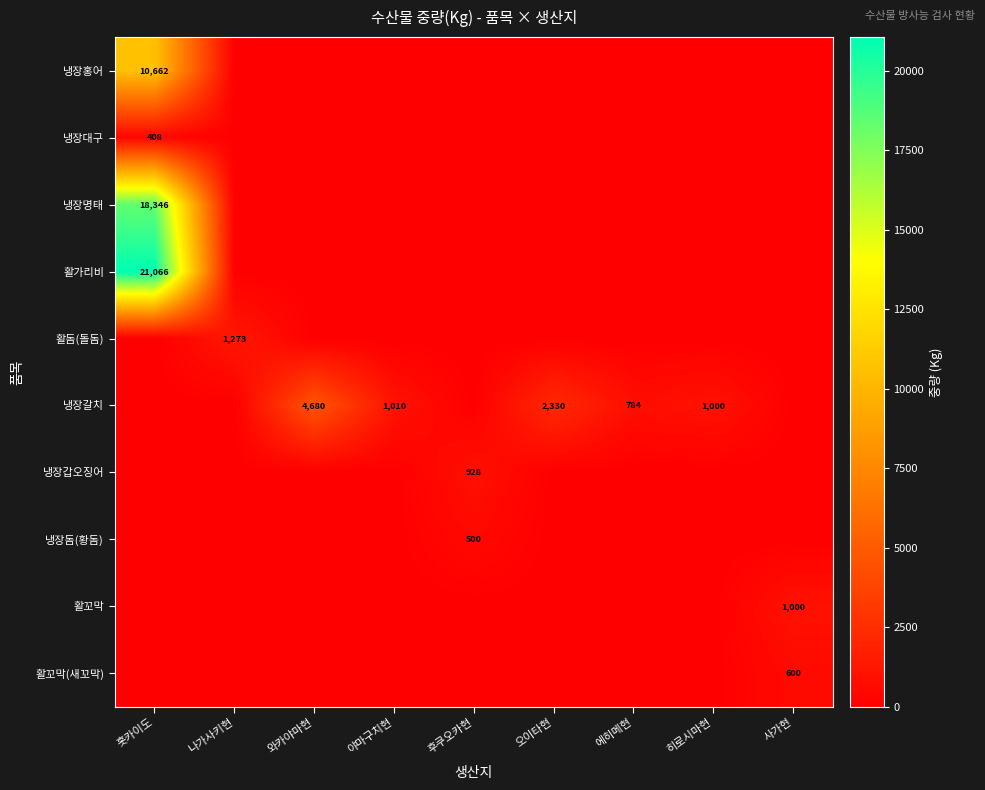

True or false: 냉장대구 has a value of 658 at 홋카이도.

False